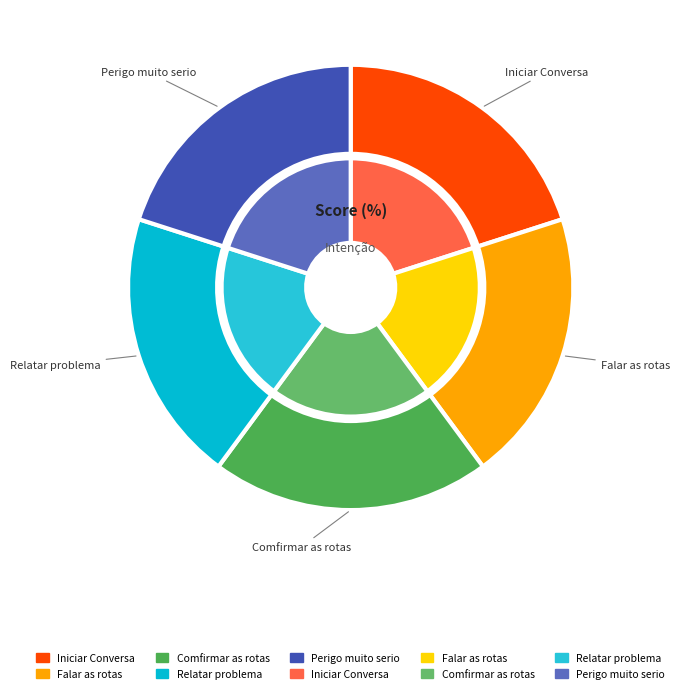

True or false: Relatar problema accounts for 20% of the total.

True